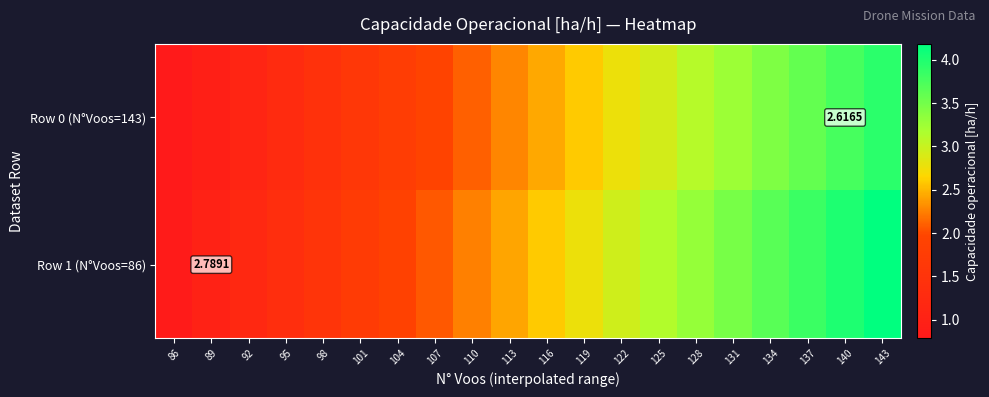

At which label does Row 0 (N°Voos=143) first exceed 2?

110